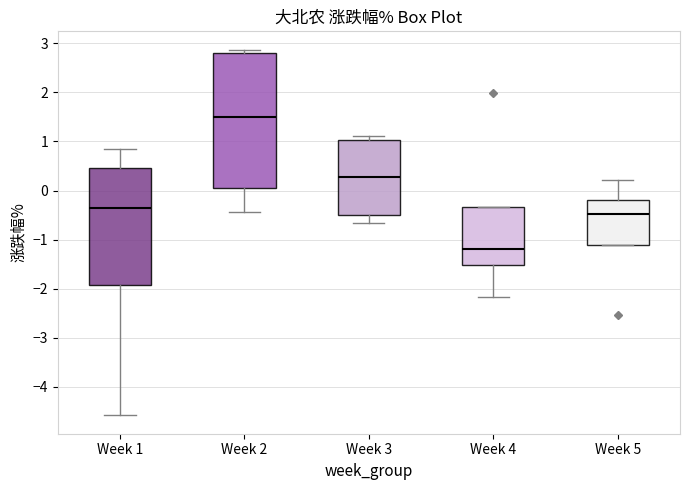

Which box is the tallest, from its lower edge to its upper edge?

Week 2